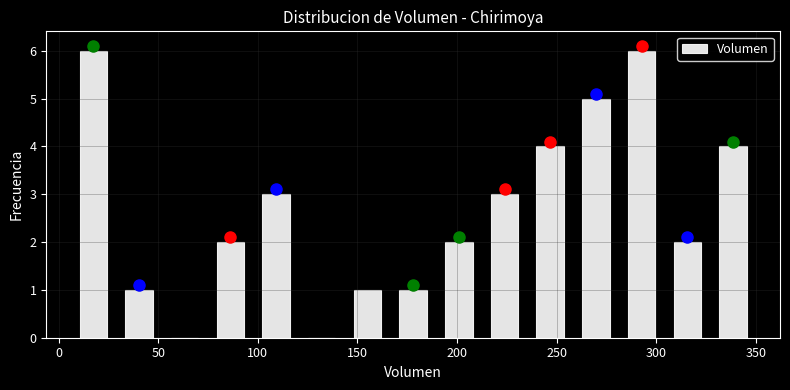

Reading left to right, transcribe this chart: for each bar, give the range it covers on the x-axis and its height. Neither the bar edges nor the heights are printed on the chart, so give them approximately, as read against the axes.

5 to 30: 6
30 to 50: 1
50 to 75: 0
75 to 100: 2
100 to 120: 3
120 to 145: 0
145 to 165: 1
165 to 190: 1
190 to 210: 2
210 to 235: 3
235 to 260: 4
260 to 280: 5
280 to 305: 6
305 to 325: 2
325 to 350: 4